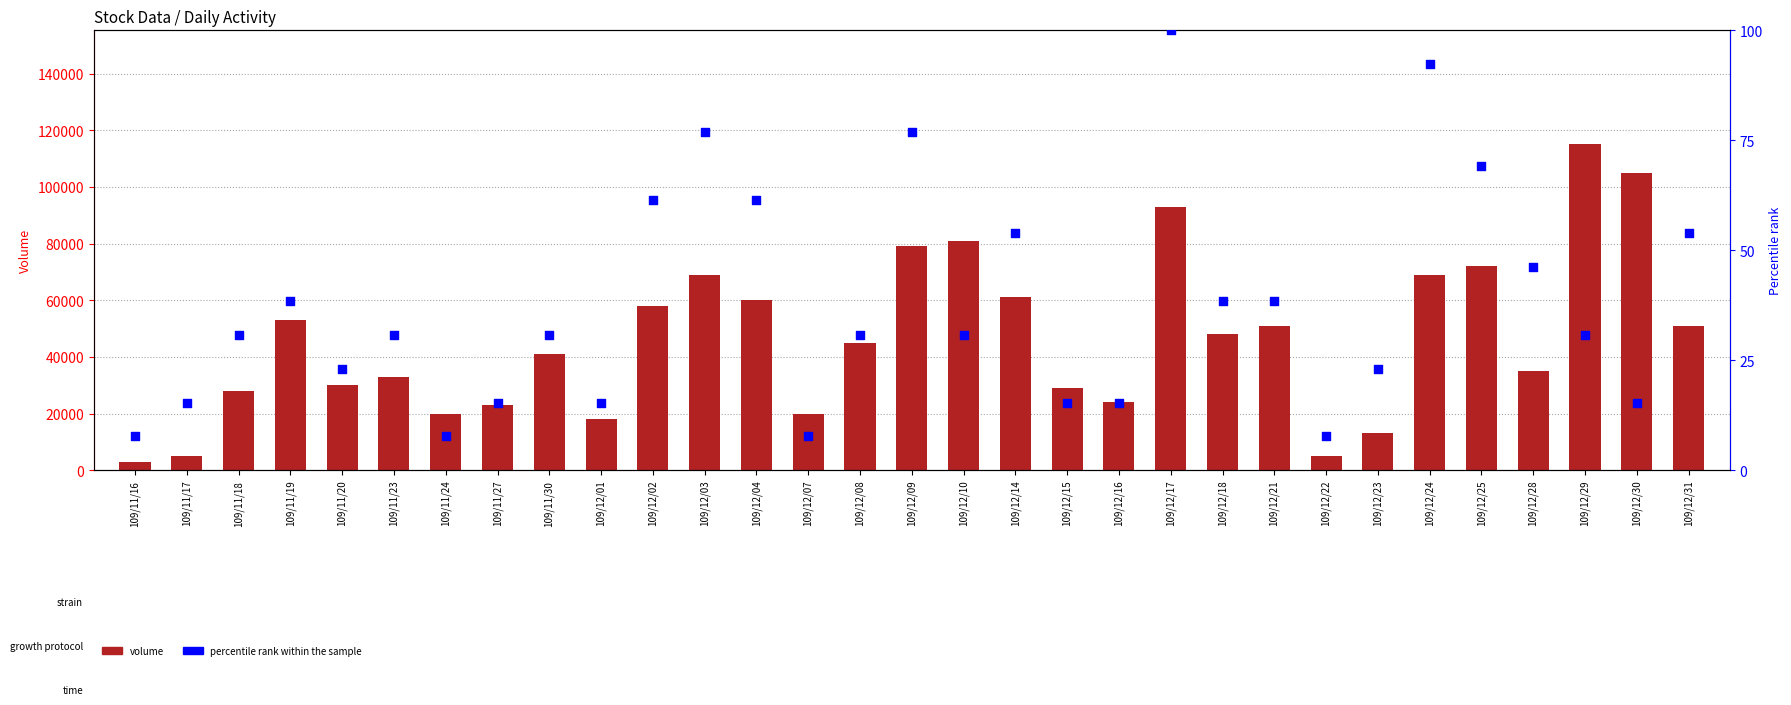

Which series reaches the minimum Y coordinate?

percentile rank within the sample